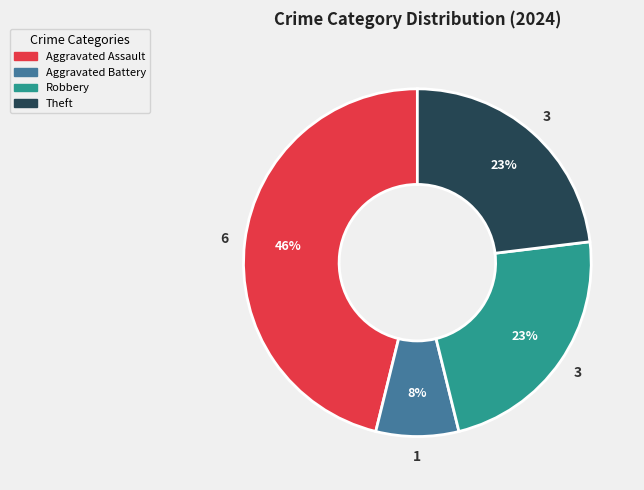

Is there a majority slice in this chart?

No